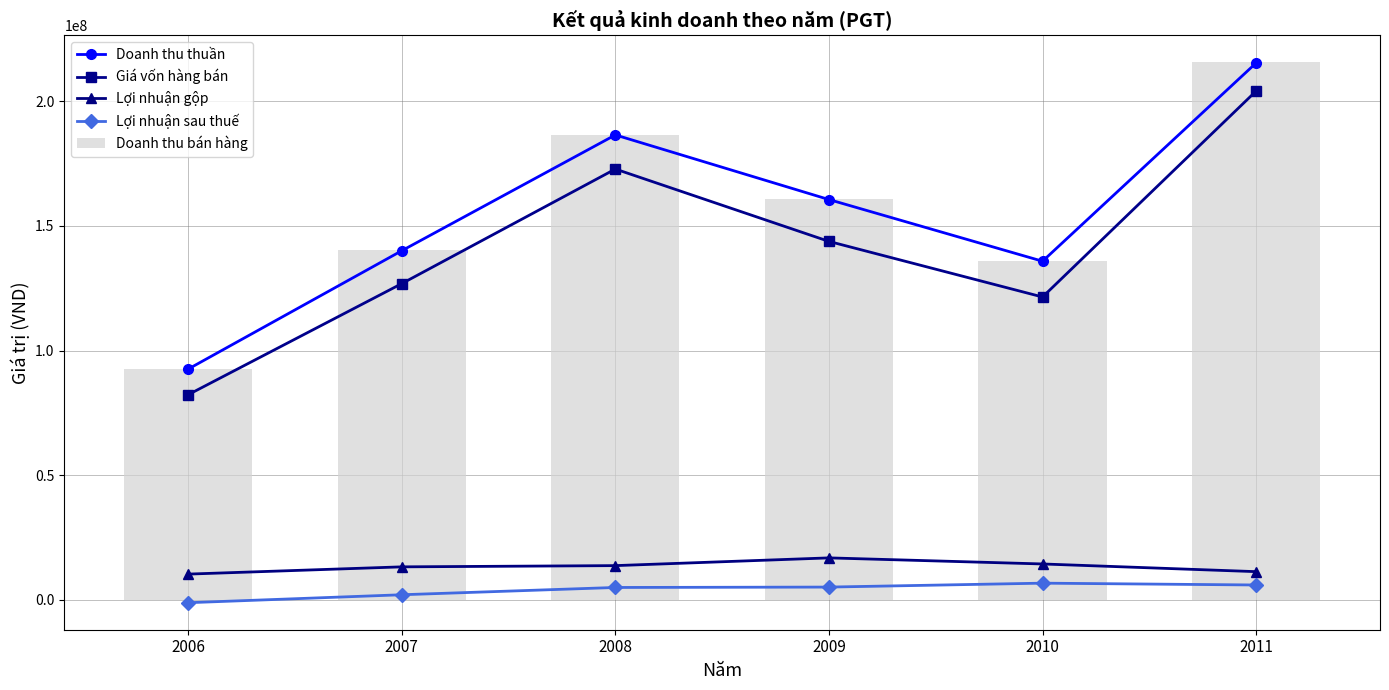

Reading left to right, list all the values displayed in this chart.

Doanh thu thuần: 92567019	140056183	186524058	160587593	135840518	215408221
Giá vốn hàng bán: 82282028	126859962	172833832	143792166	121484710	204138427
Lợi nhuận gộp: 10284991	13196221	13690226	16795427	14355808	11269794
Lợi nhuận sau thuế: -1193205	1999372	4921768	5078323	6651895	5918925
Doanh thu bán hàng: 92657710	140226197	186628781	160823486	136001454	215612464